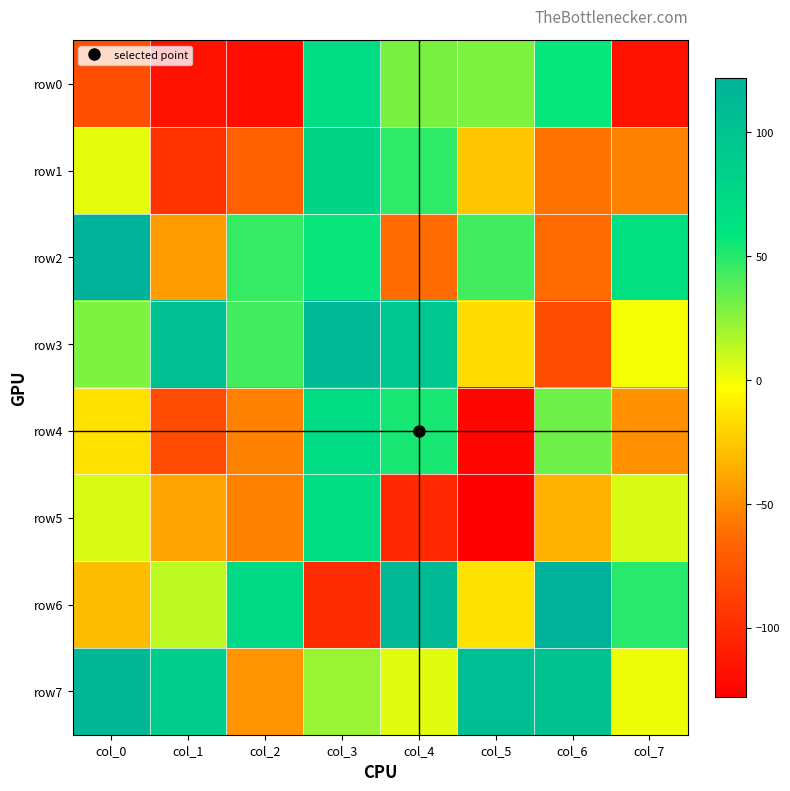

How many data points does each series have?

8